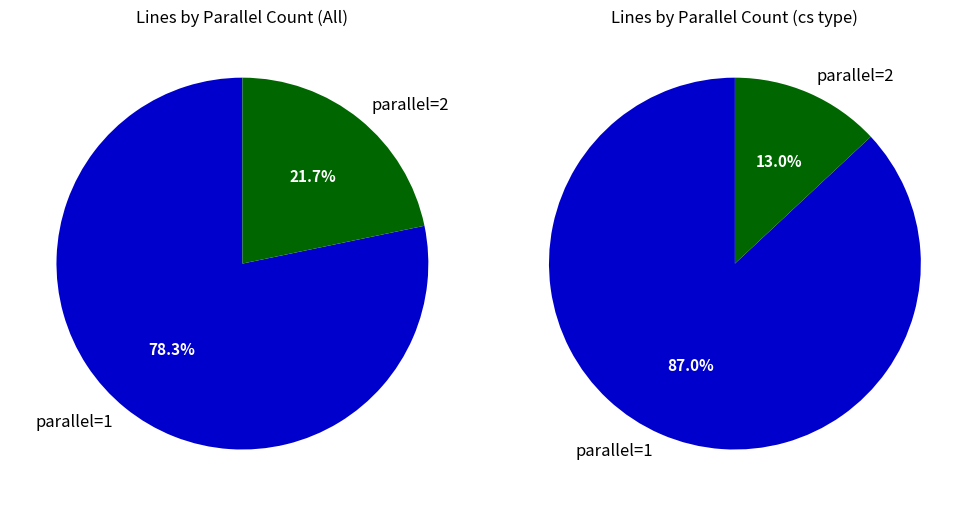

Combined, what portion of the pie is 1 and 2?

100.0%